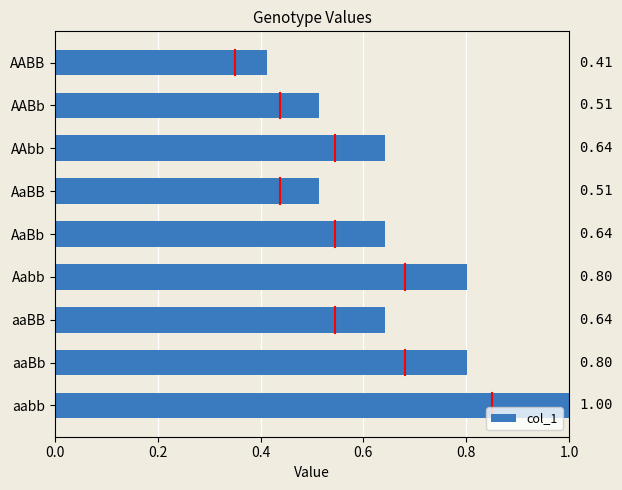

At which category does the chart reach its peak across all series?

aabb